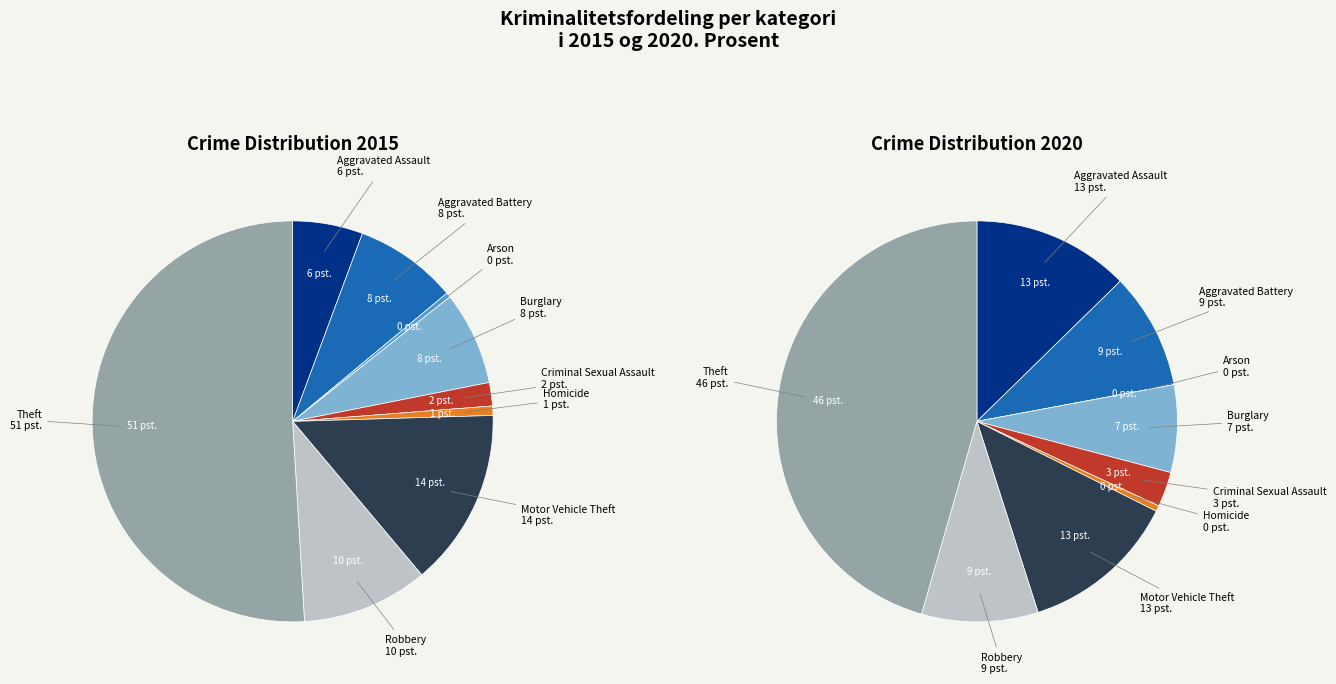

The values_2015 slice represents 13% of the pie. True or false?

True